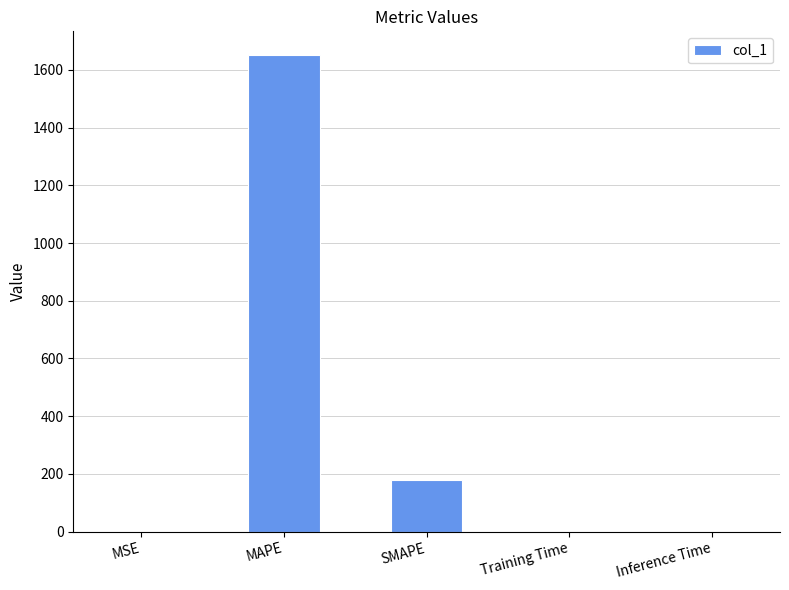

The chart shows a value of 0.1 at MSE. True or false?

True